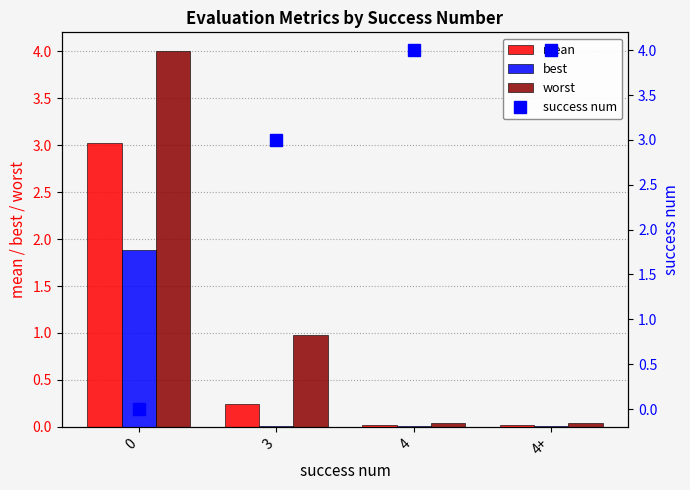

List the series in order of their peak value, lowest first.

best, mean, worst, success num